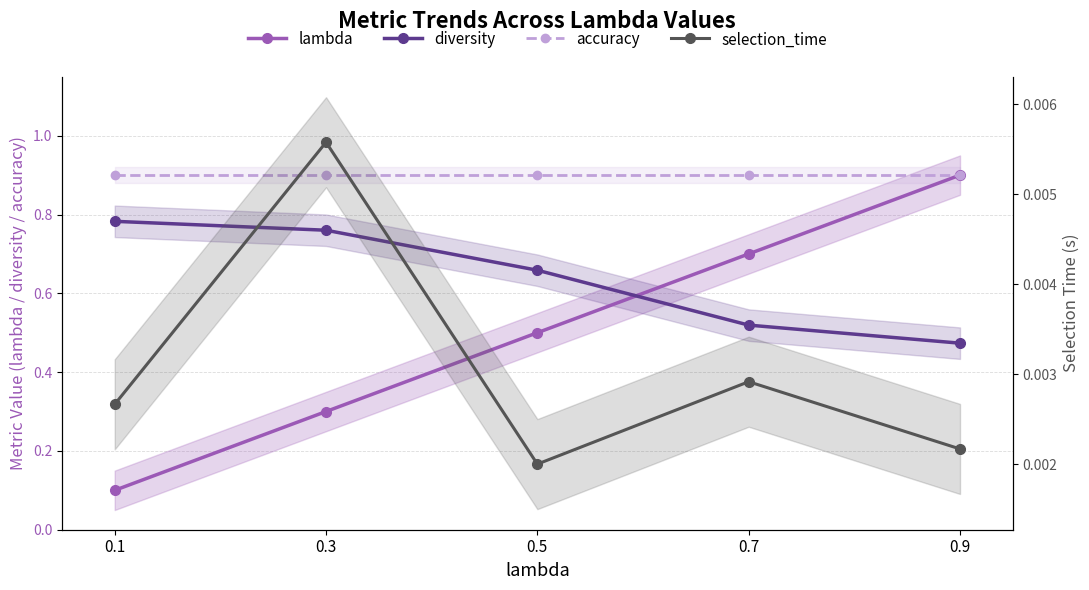

Which series has the widest spread of values?

lambda